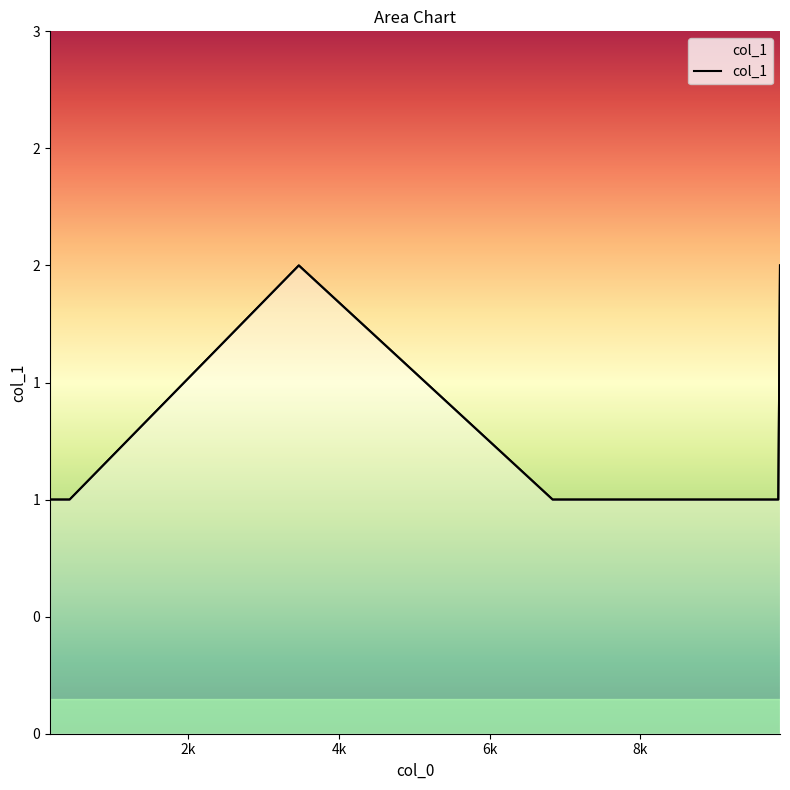

Which has a higher value, 6836 or 425?

6836